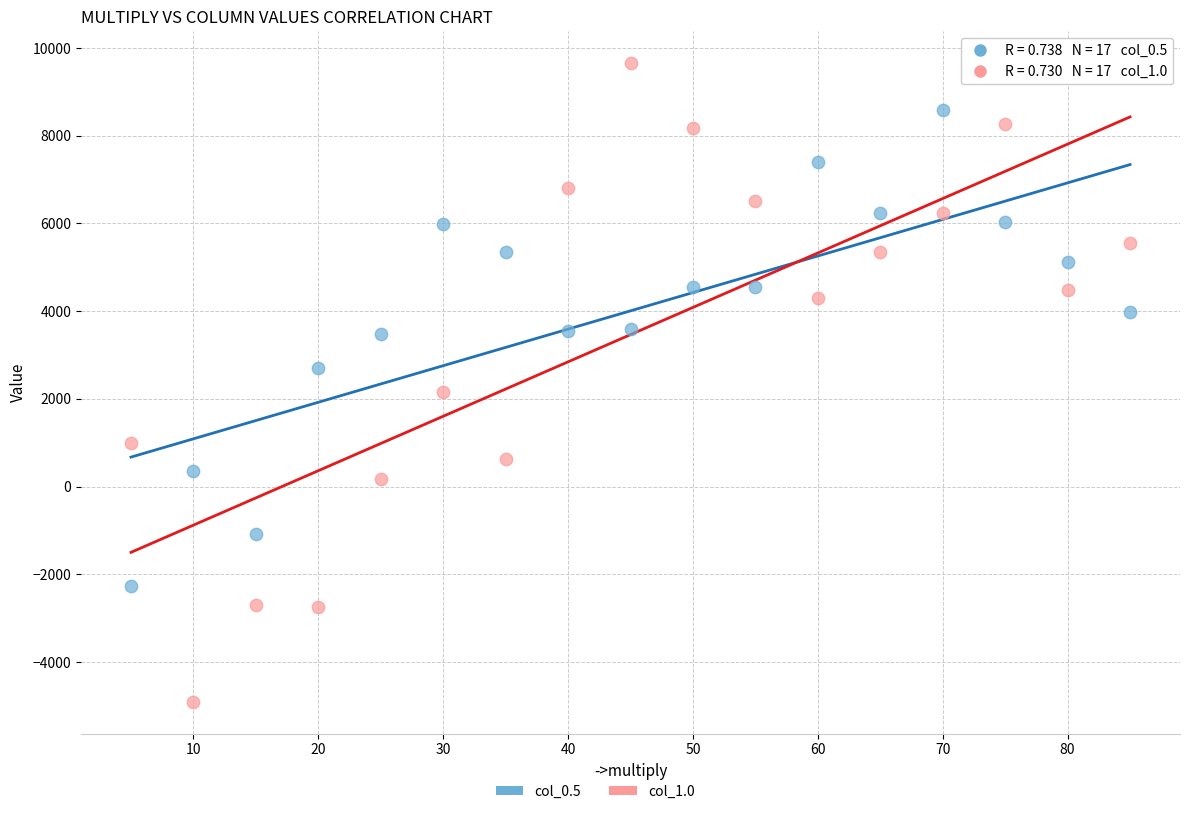

Which series contains the lowest Y value?

col_1.0